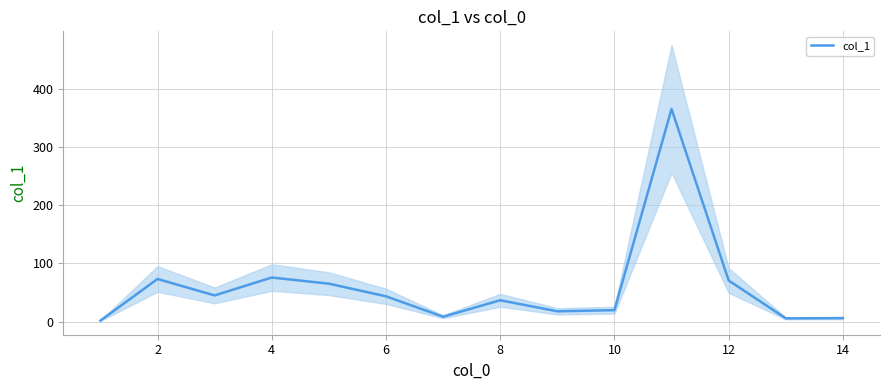

Reading left to right, extract all data points from this chart.

1.8	73.4	45.1	75.9	65.3	43.6	8.5	36.8	17.8	19.8	365.7	70.8	5.7	6.1